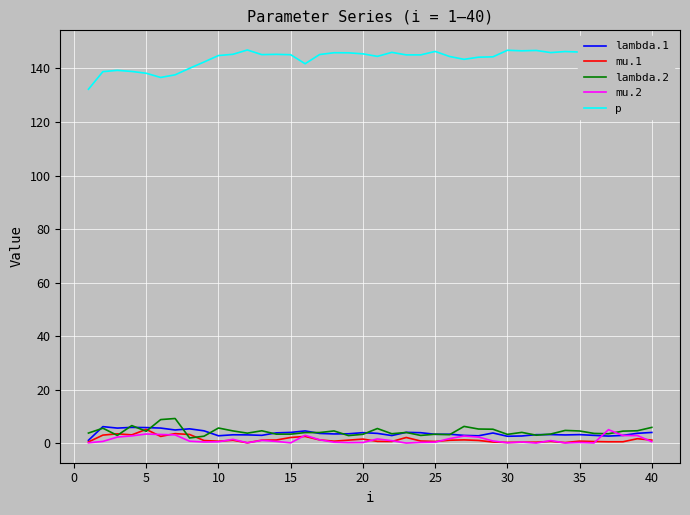

True or false: lambda.2 and p cross at least once.

False